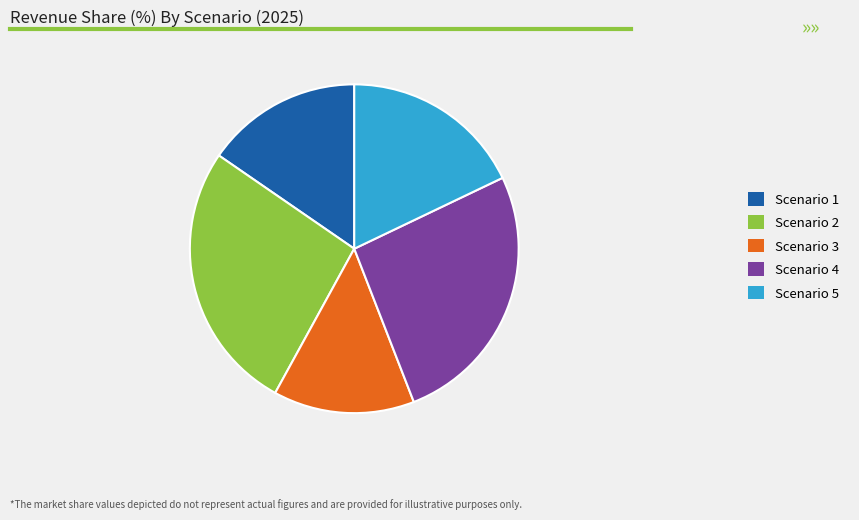

True or false: Scenario 5 accounts for 18% of the total.

True